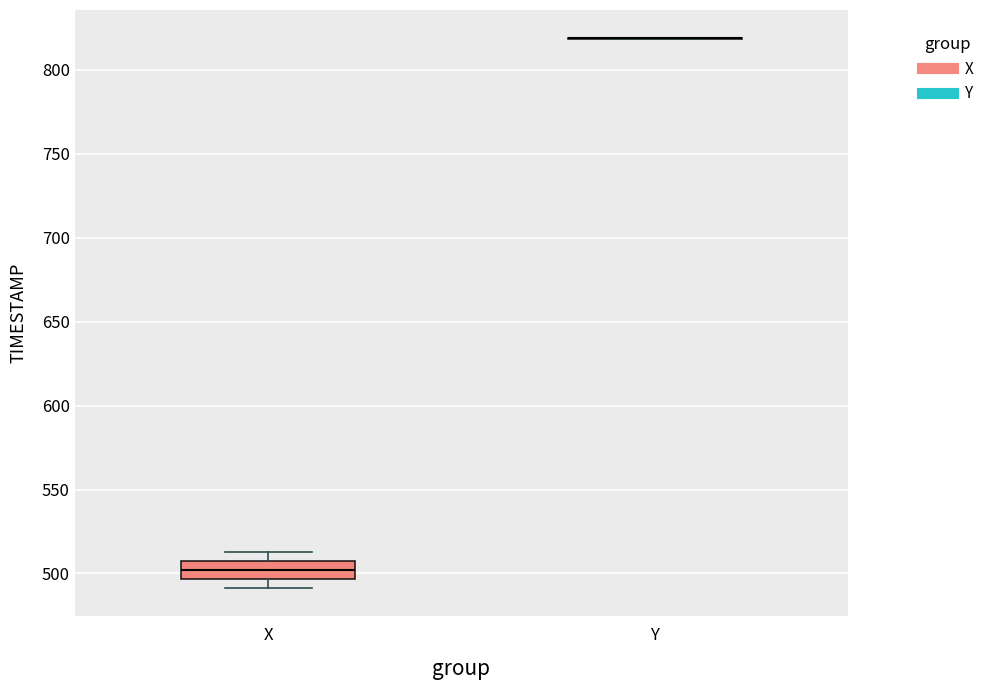

Which box is the tallest, from its lower edge to its upper edge?

X